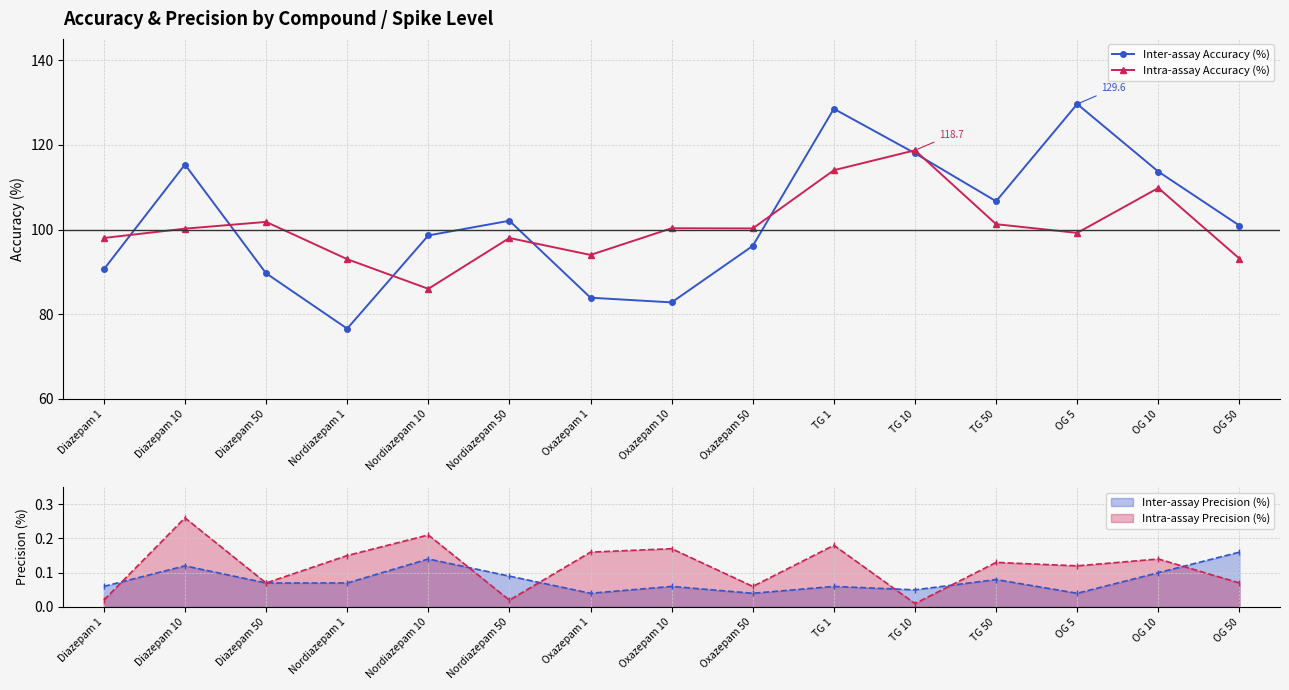

True or false: Inter-assay Accuracy (%) has more than 2 interior local peaks.

True